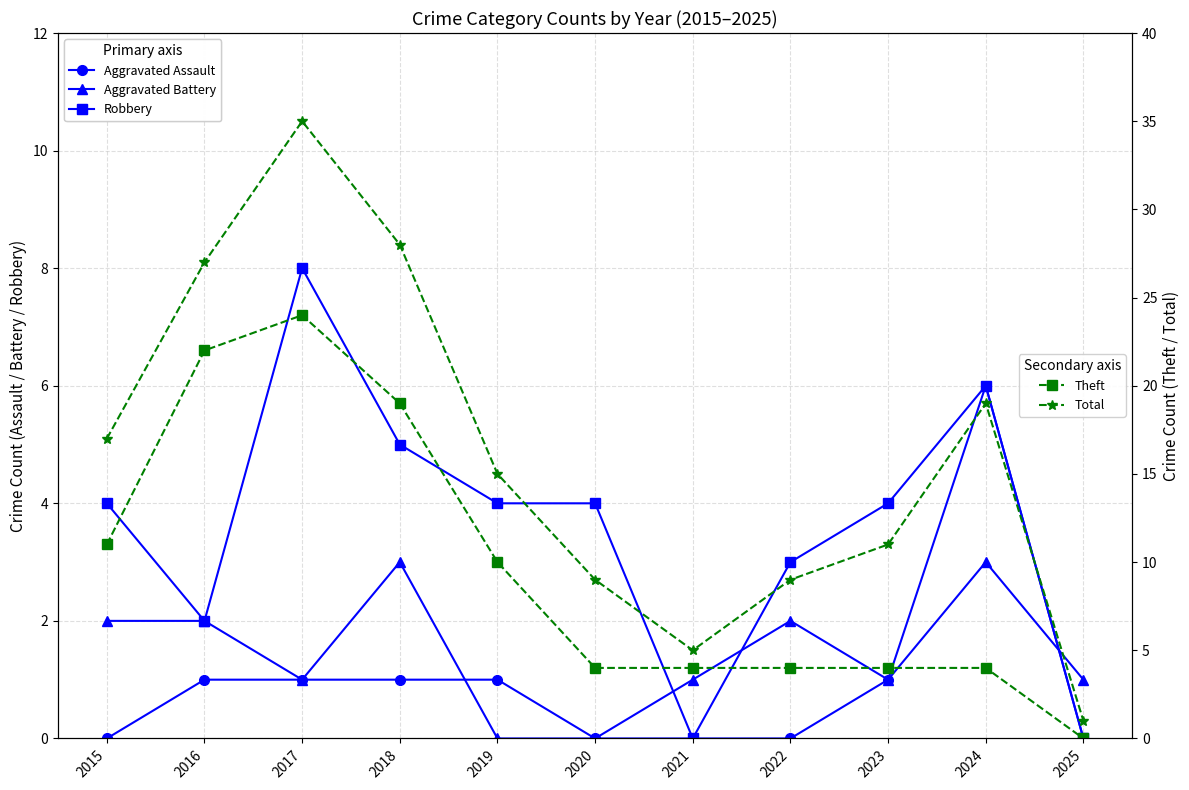

Which label corresponds to the smallest value in the chart?

2015